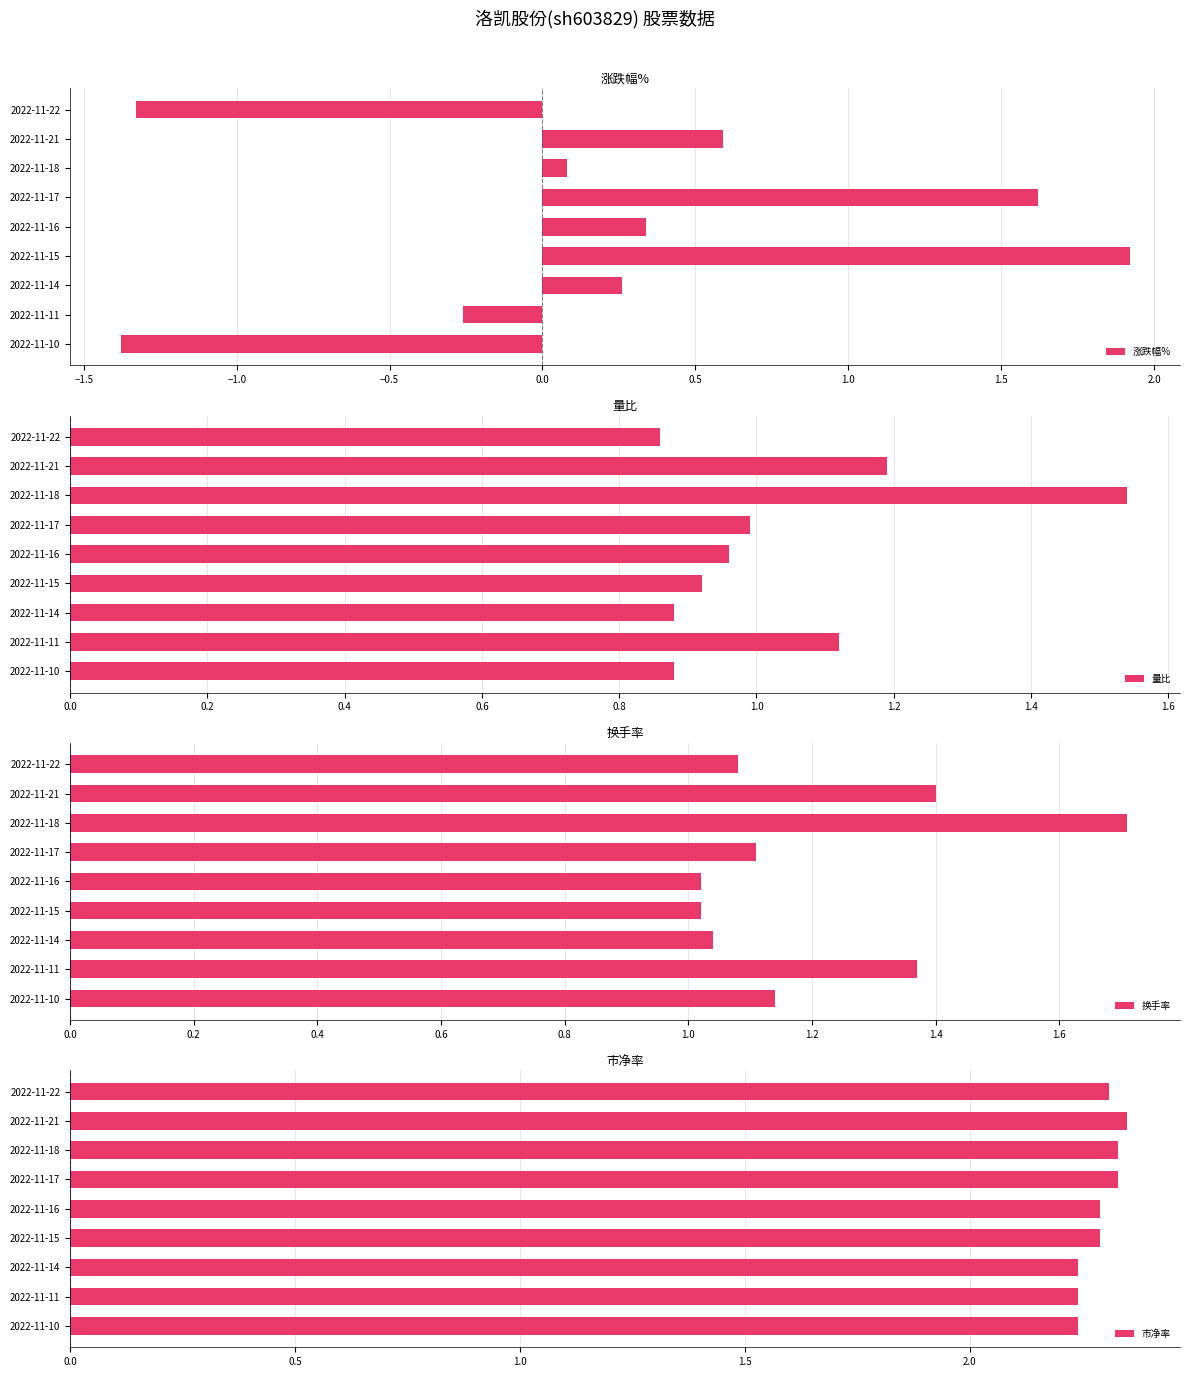

Where is 涨跌幅% nearest to the value 0?

2022-11-18